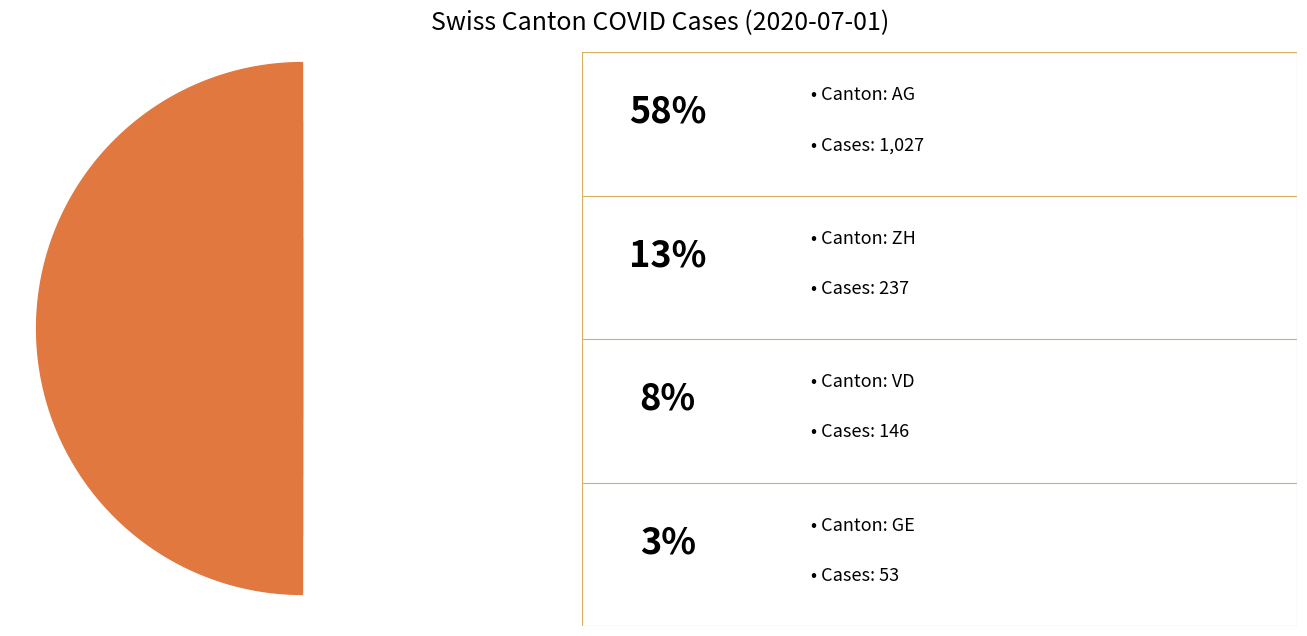

To the nearest percent, what is the average slice percentage?

10%